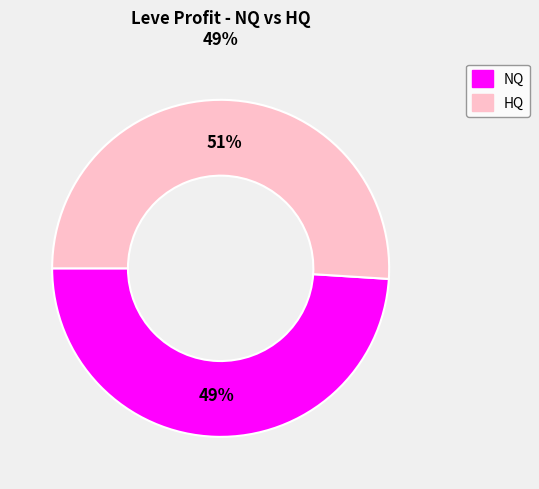

Is it true that 51% is 51% of the pie?

True